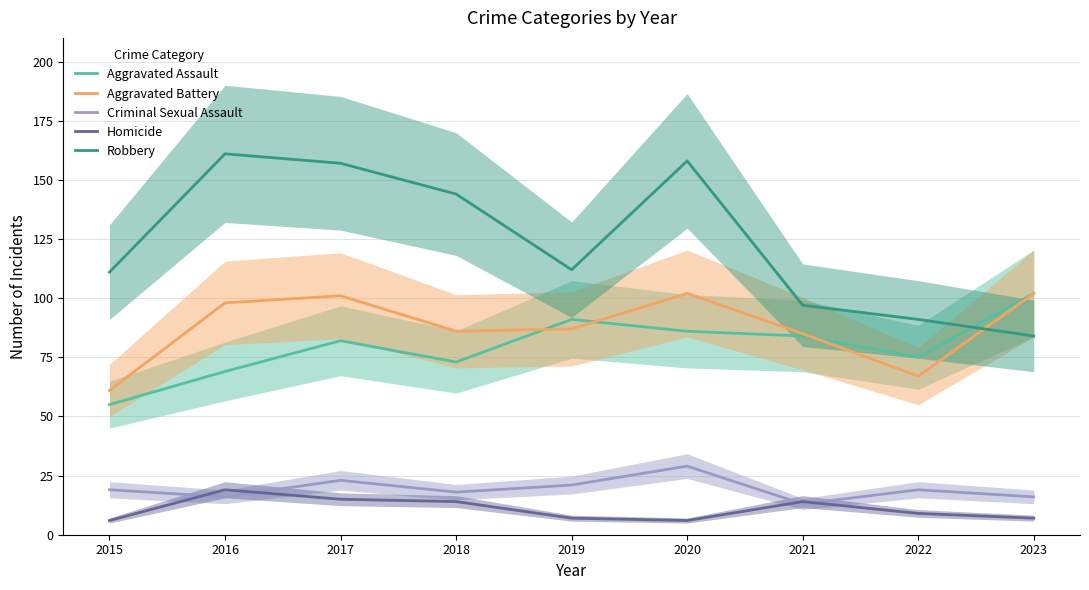

The Criminal Sexual Assault series shows 19 at 2015. True or false?

True